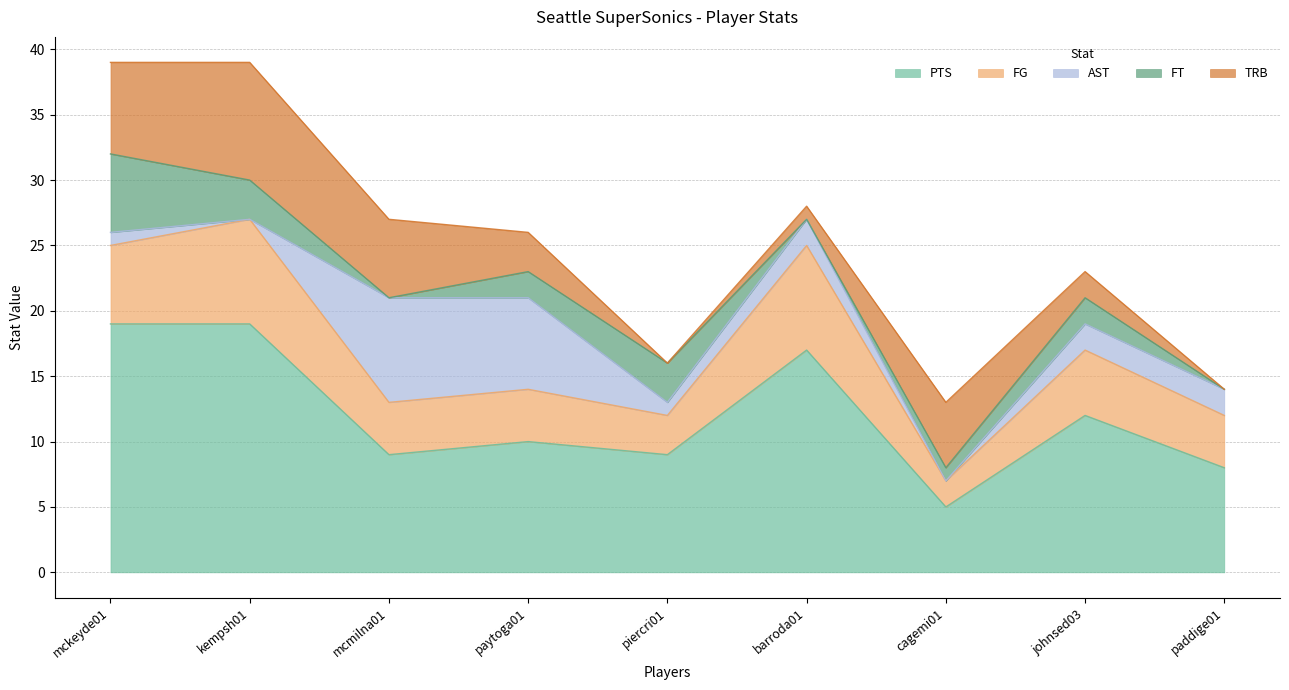

What is the value of the PTS point at the 8th from the left?

12